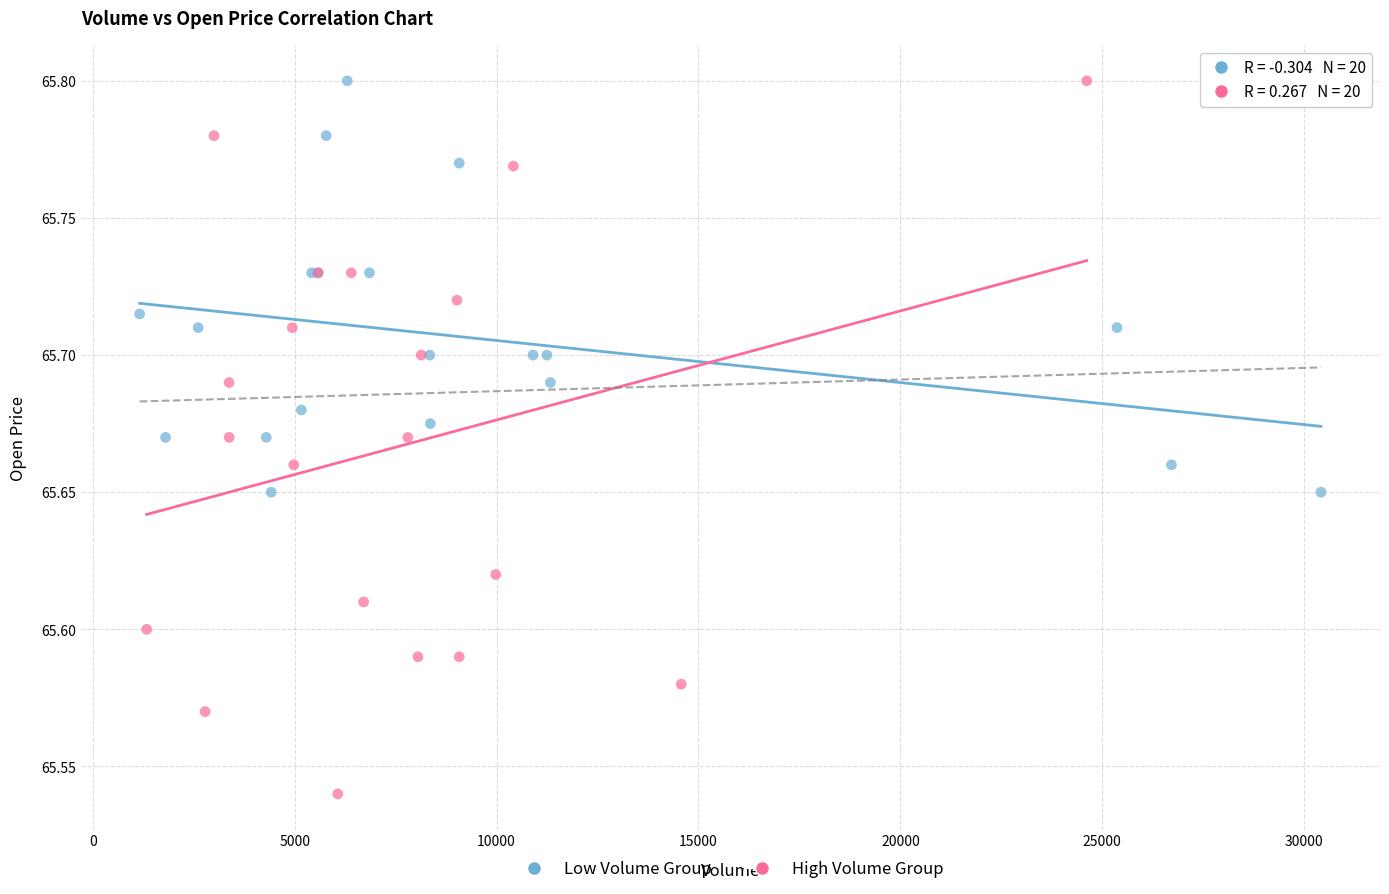

Which series has the widest spread of Y values?

High Volume Group